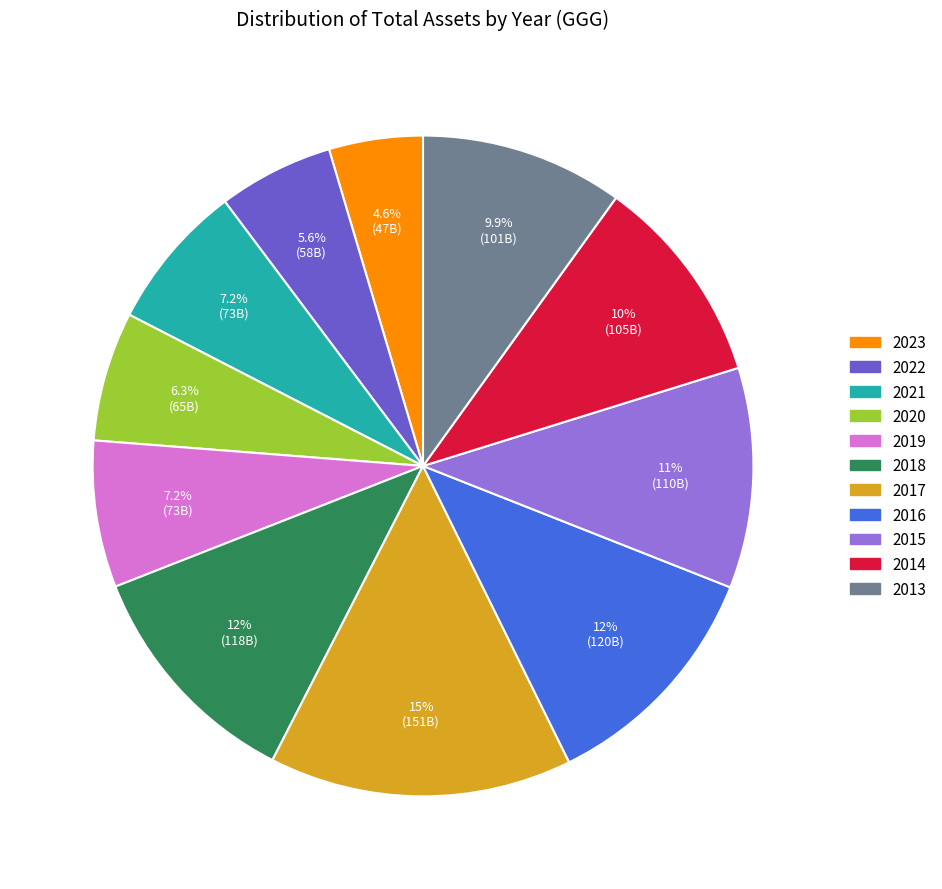

Does 2016 represent more than half of the total?

No